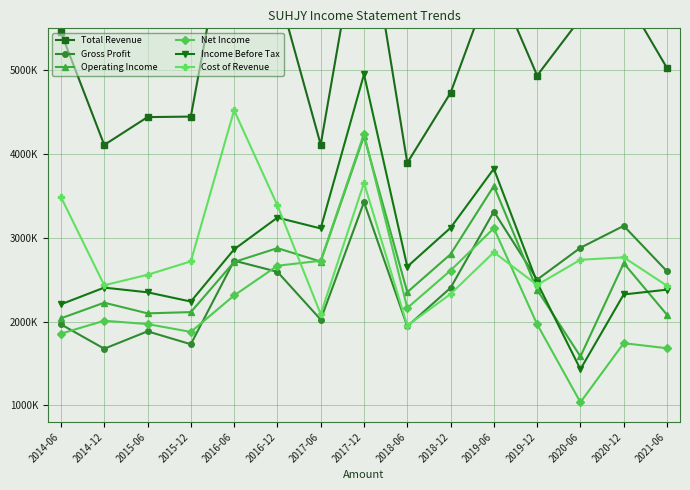

How many lines are shown in the chart?

6